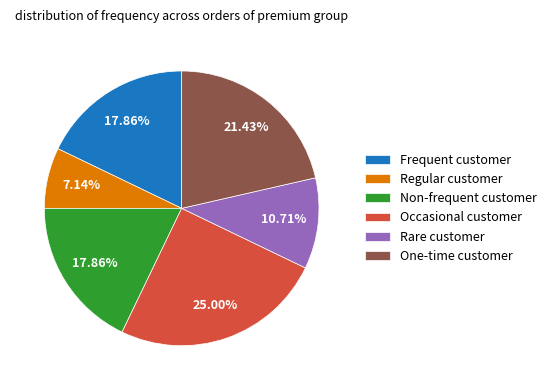

To the nearest percent, what is the difference between the largest and smallest slice percentages?

18%